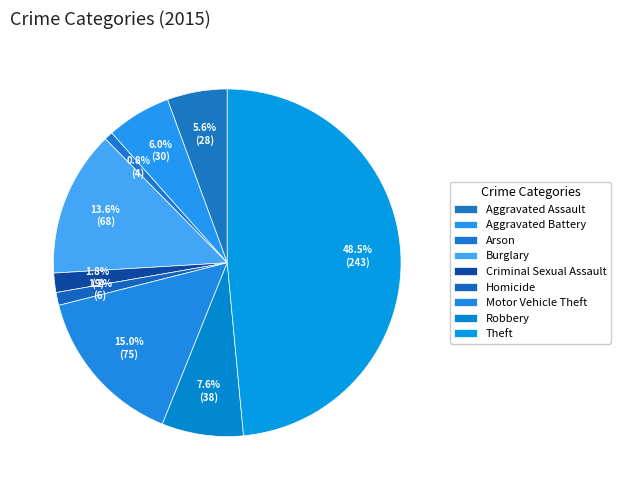

What is the largest slice in the pie chart?

Theft